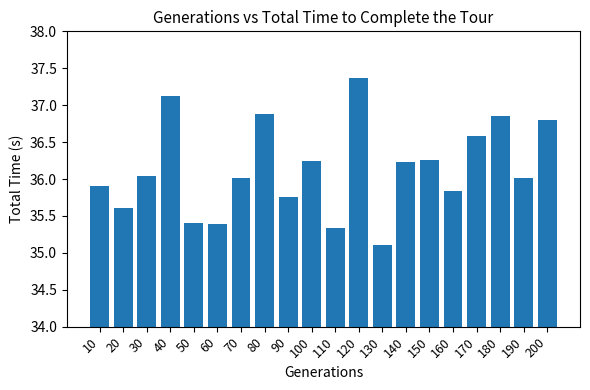

How many data points does each series have?

20